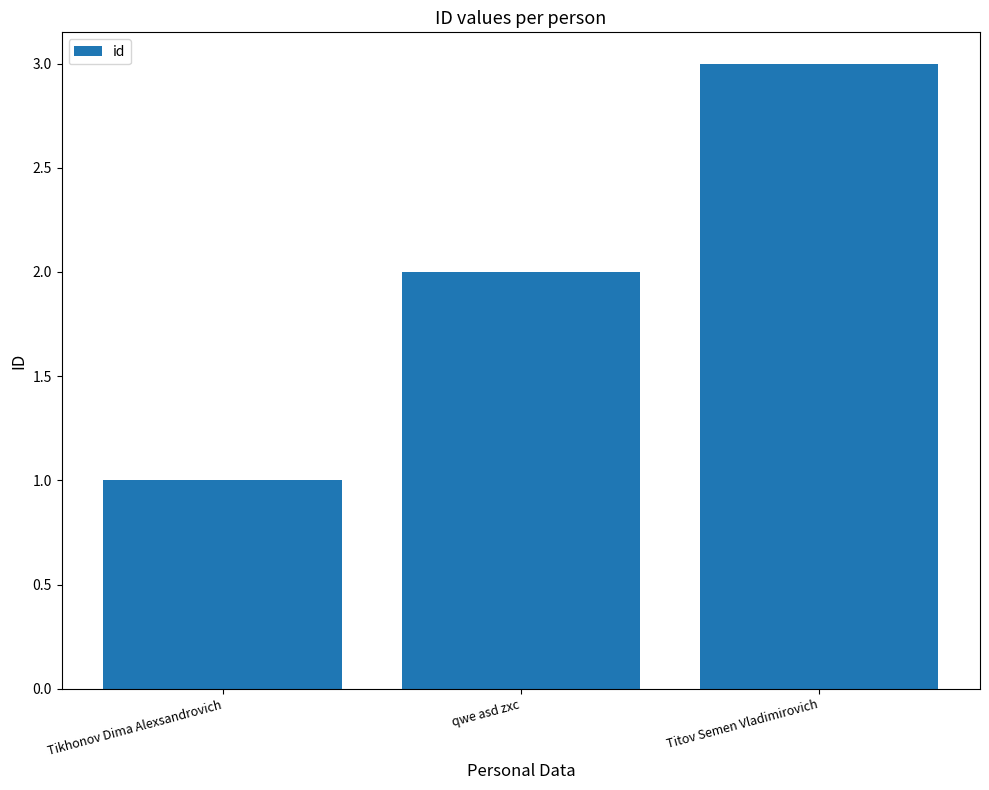

True or false: the data shows 2 at qwe asd zxc.

True